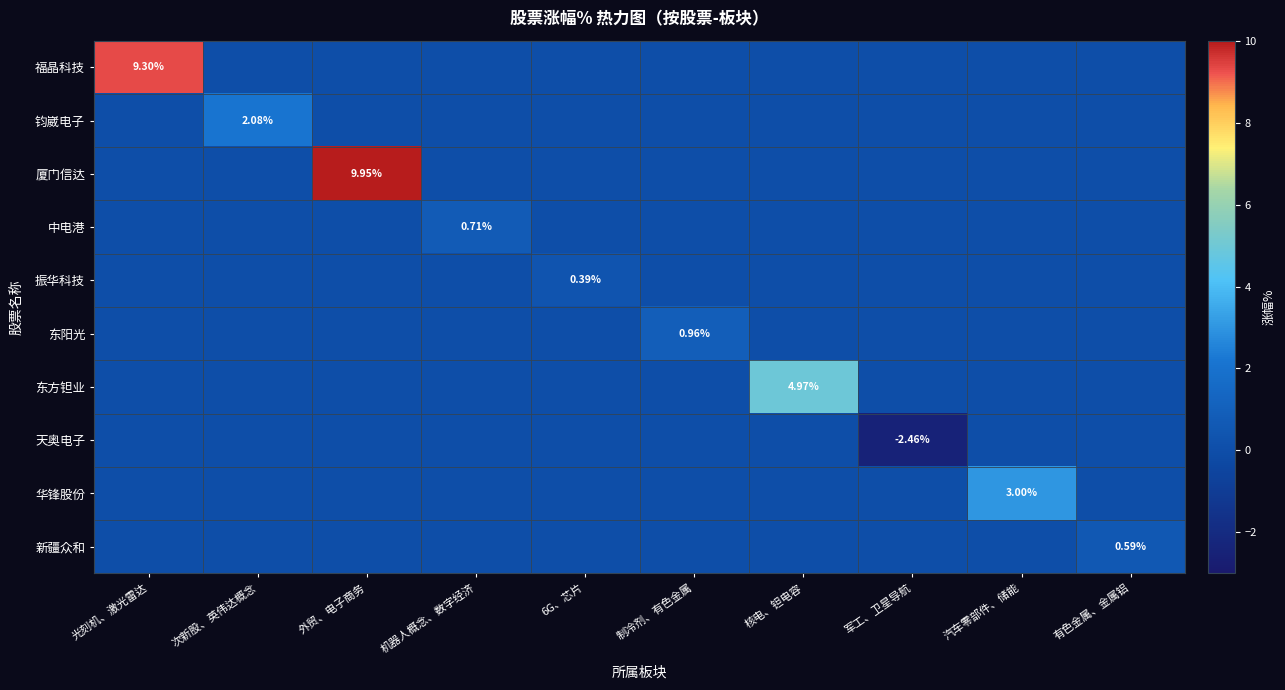

At 核电、钽电容, list the series in order from smallest to largest.

福晶科技, 钧崴电子, 厦门信达, 中电港, 振华科技, 东阳光, 天奥电子, 华锋股份, 新疆众和, 东方钽业